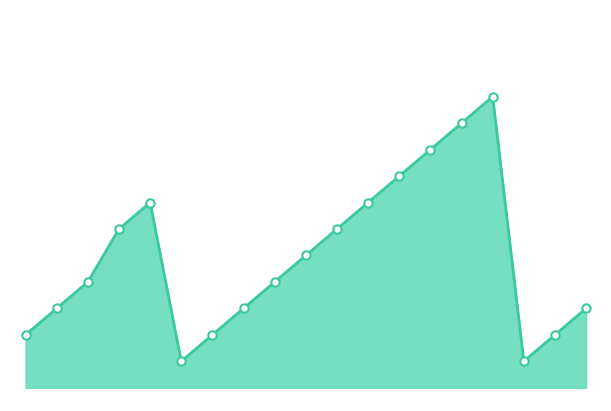

Does the chart have visible grid lines?

No